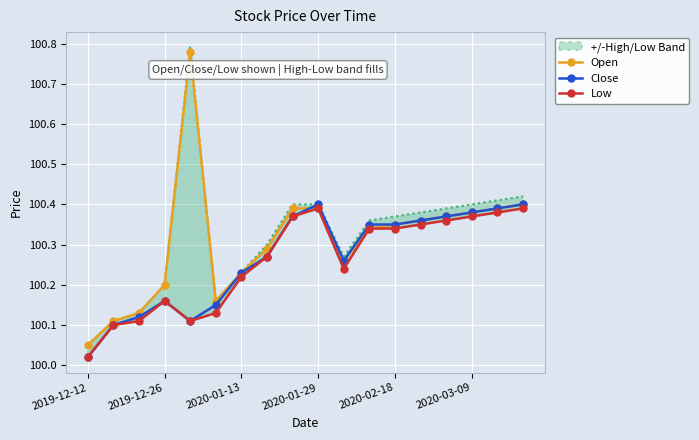

Rank the series by their maximum value, from lowest to highest.

Low, Close, Open